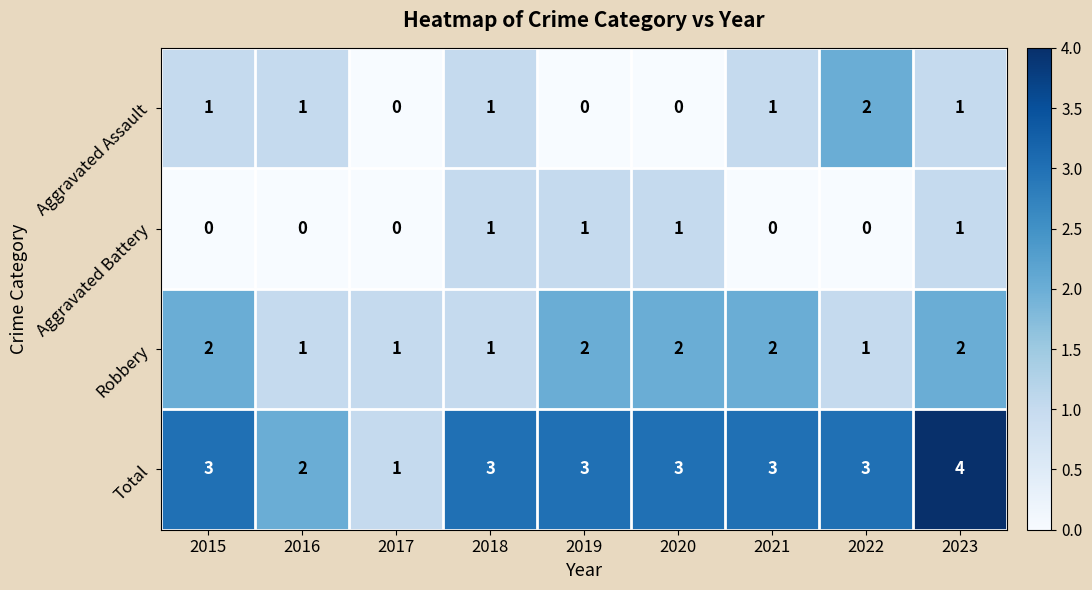

What is the total value across all series at 2019?

6